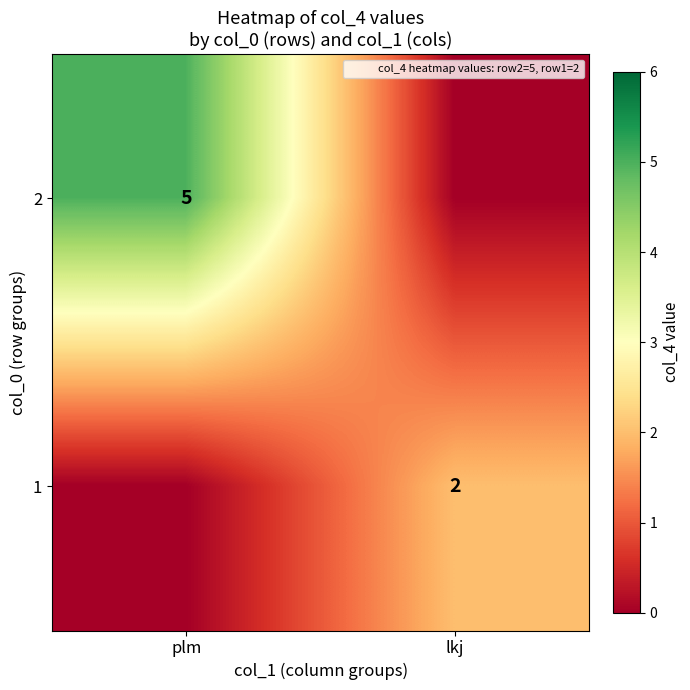

The 1 series shows 1 at plm. True or false?

False